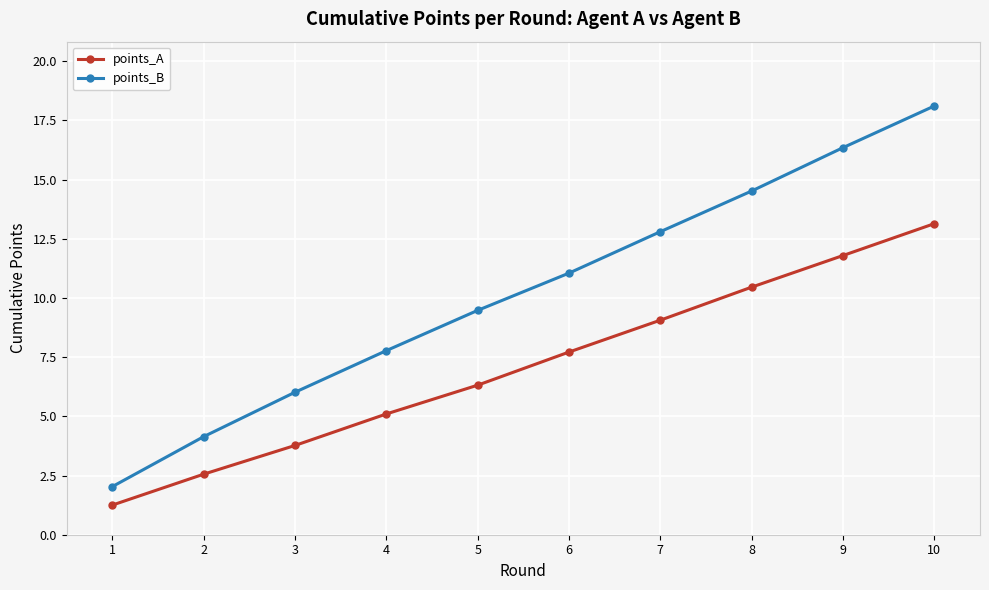

Which series has the largest total across all categories?

points_B